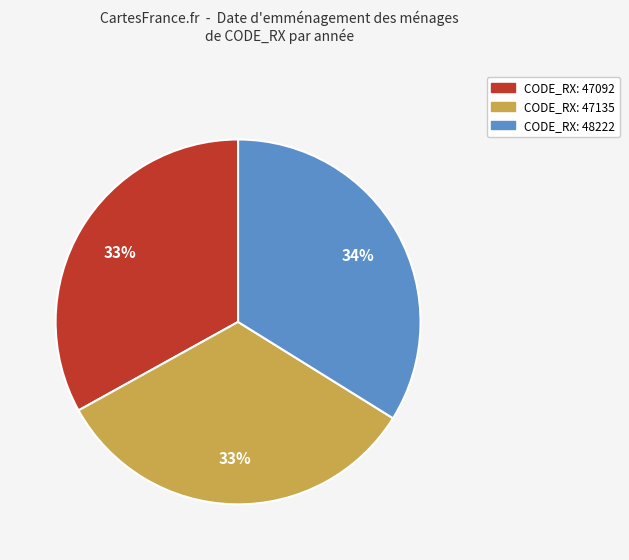

What is the ratio of the value at CODE_RX: 47092 to the value at CODE_RX: 48222?

1.0